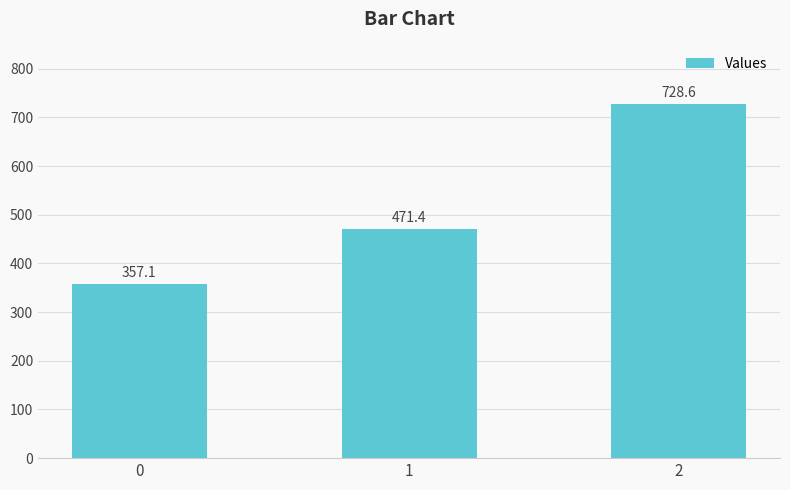

List the labels in order of value, largest first.

2, 1, 0